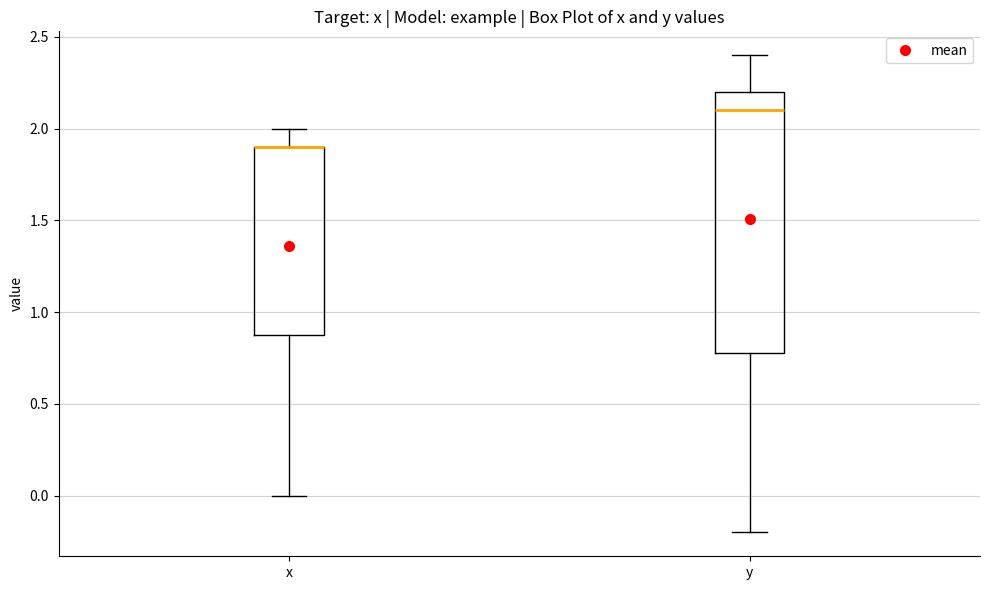

Reading left to right, read every box against the y-axis: the position of its median line, the range the box covers, and the ends of its whiskers. The values are not printed on the chart, so give them approximately, as read against the axis.

x: median 1.9 (drawn on the box's upper edge), box 0.9 to 1.9, whiskers 0.0 to 2.0
y: median 2.1, box 0.8 to 2.2, whiskers -0.2 to 2.4